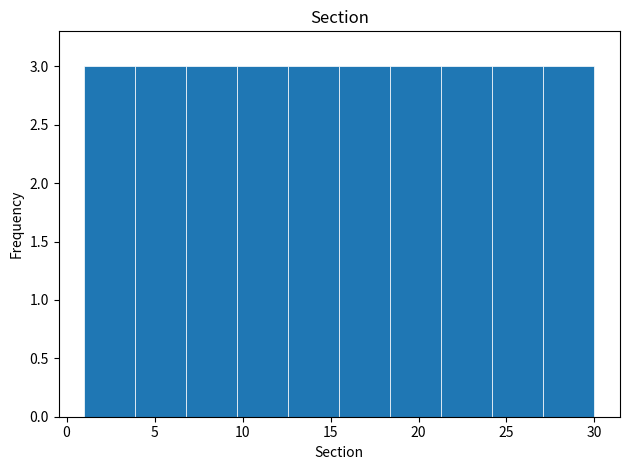

What is the height of the bar covering 27.1 to 30.0 on the x-axis? Neither the bar edges nor the heights are printed on the chart, so give them approximately, as read against the axes.

3